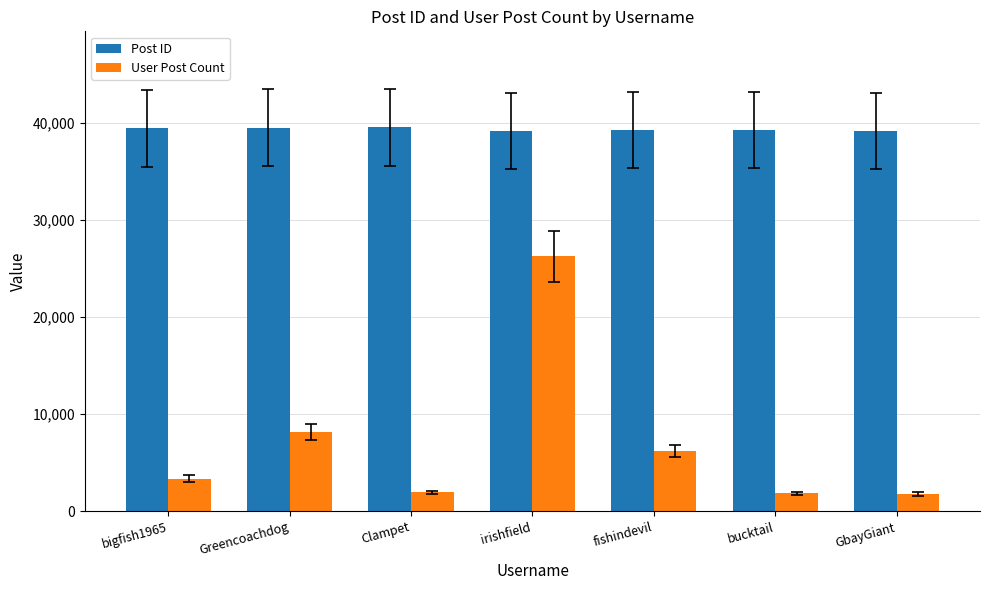

Is it true that User Post Count equals 1857 at bucktail?

True